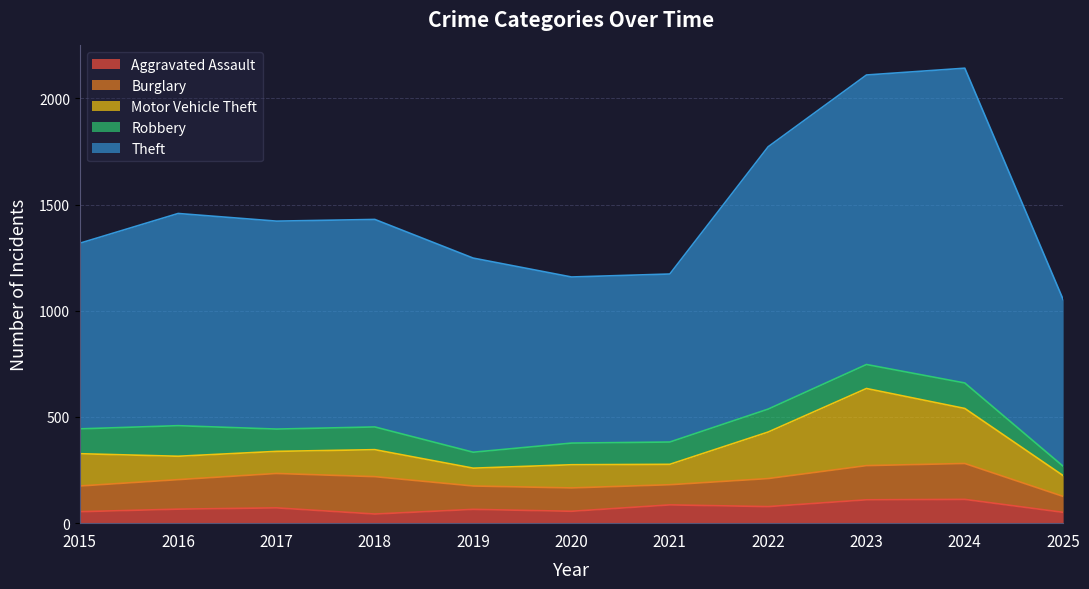

Is it true that Motor Vehicle Theft equals 38 at 2018?

False